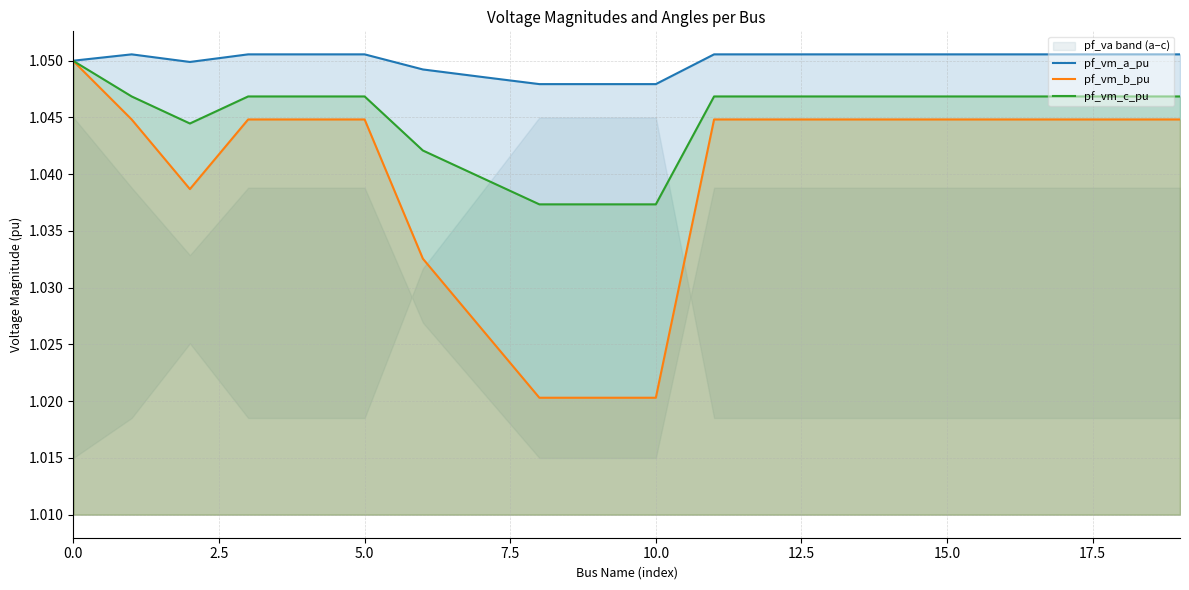

True or false: pf_vm_a_pu has more than 0 interior local peaks.

True